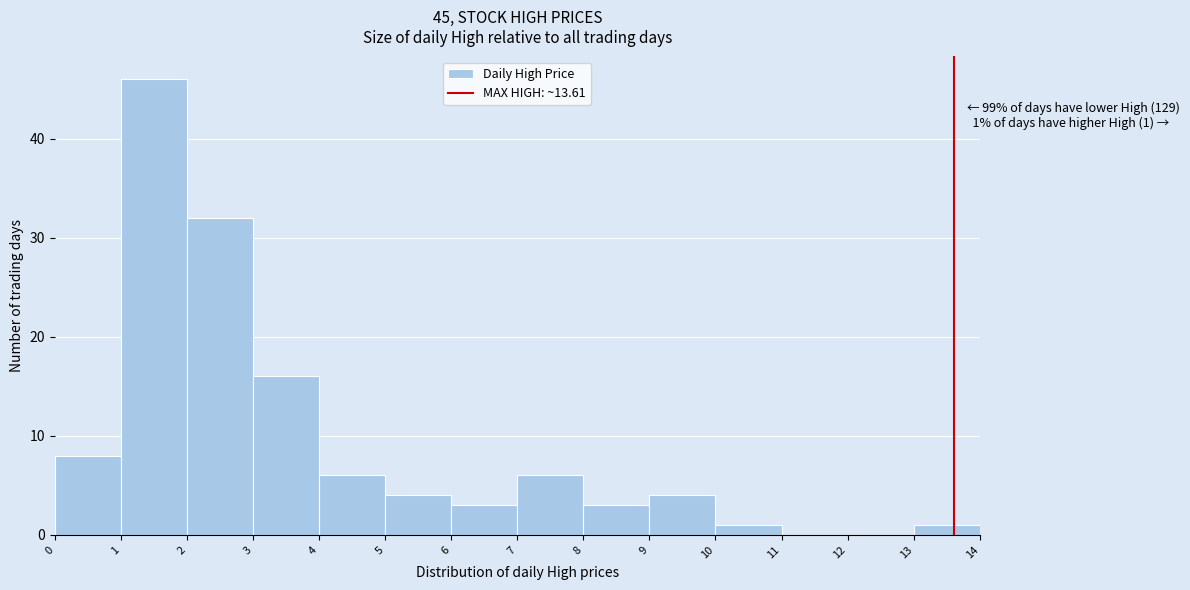

Which range on the x-axis has the tallest bar?

1 to 2